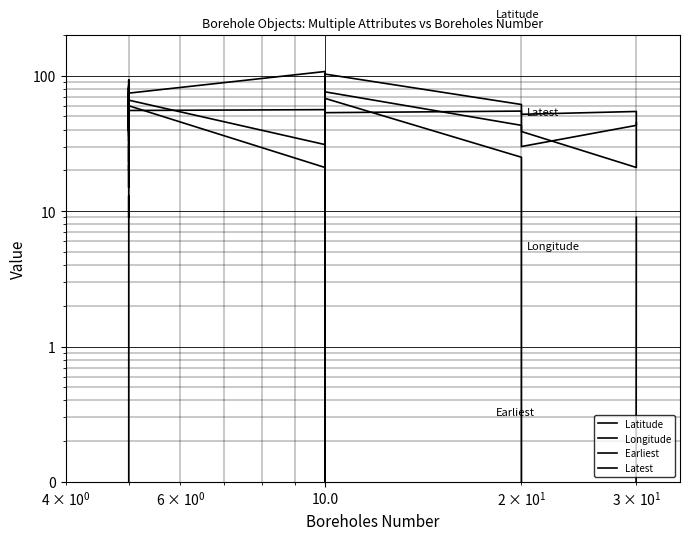

What is the sum of all Latest values?

1590.0